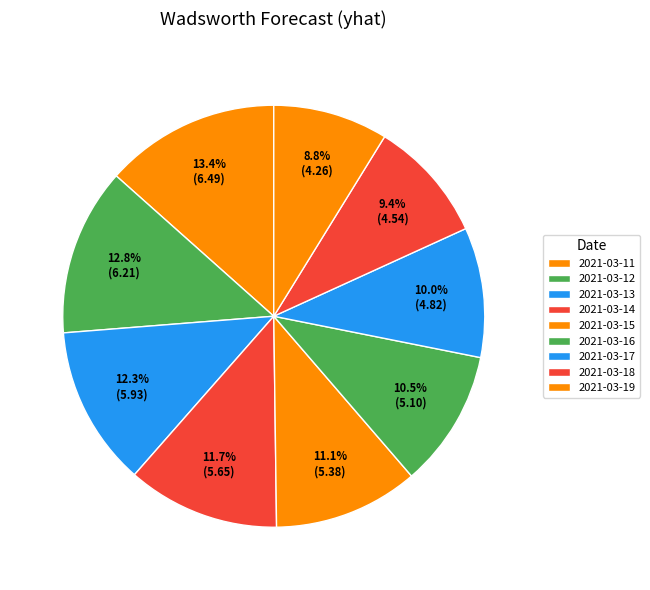

Count the number of slices in the pie.

9